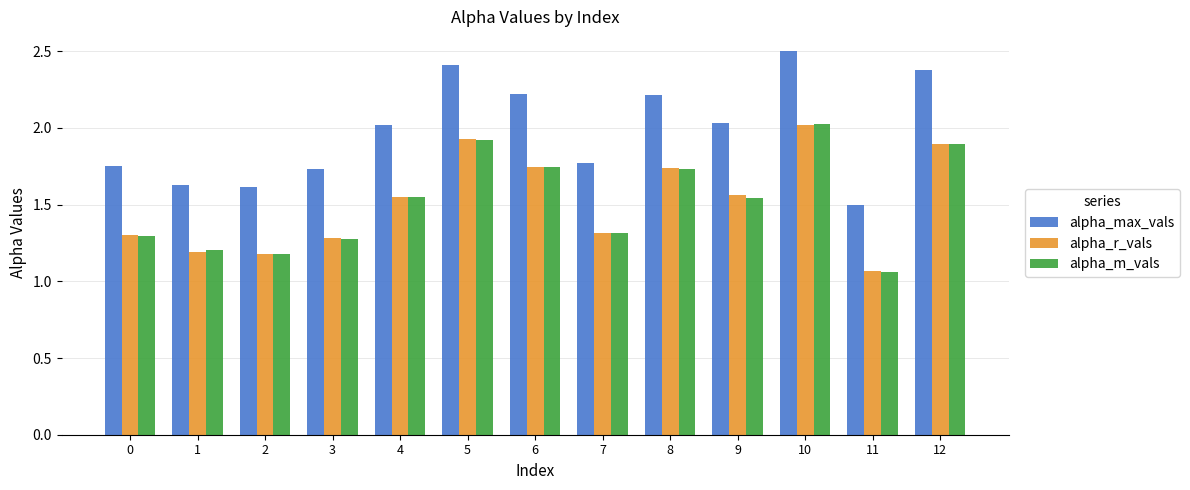

Where is alpha_m_vals nearest to the value 1?

11